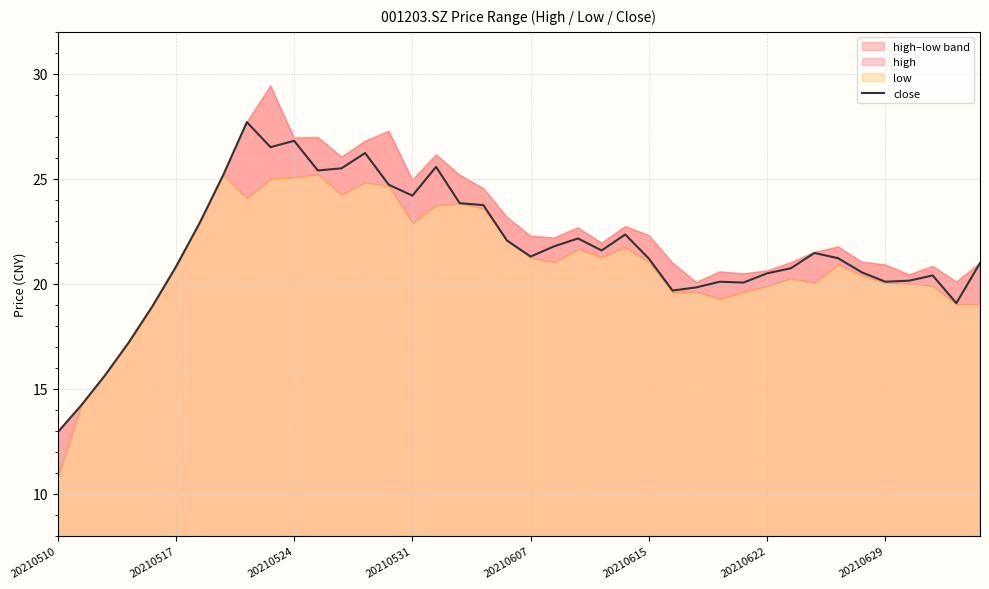

At which label does close reach its minimum?

20210510